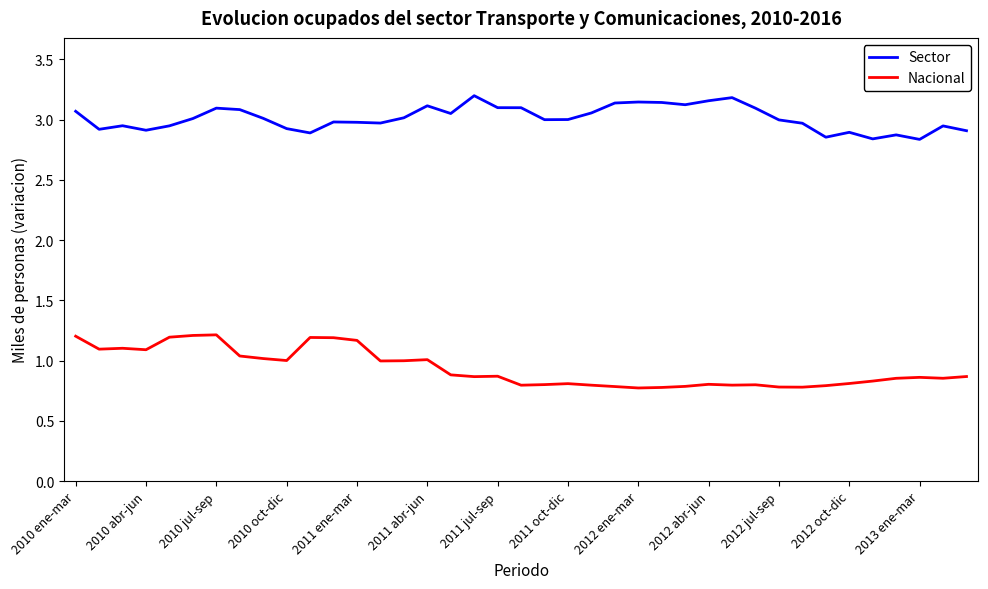

List the series in order of their overall mean, lowest first.

Nacional, Sector